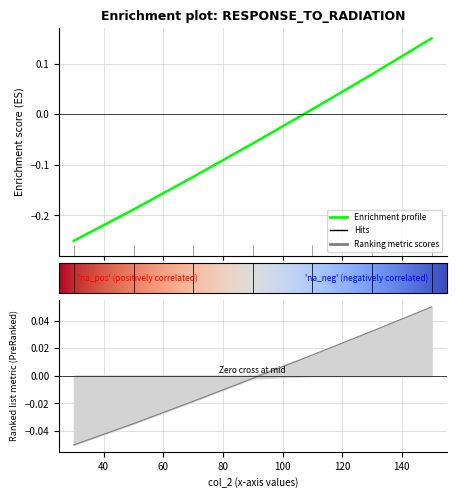

True or false: col_5 has a value of -0.3 at 30.

False